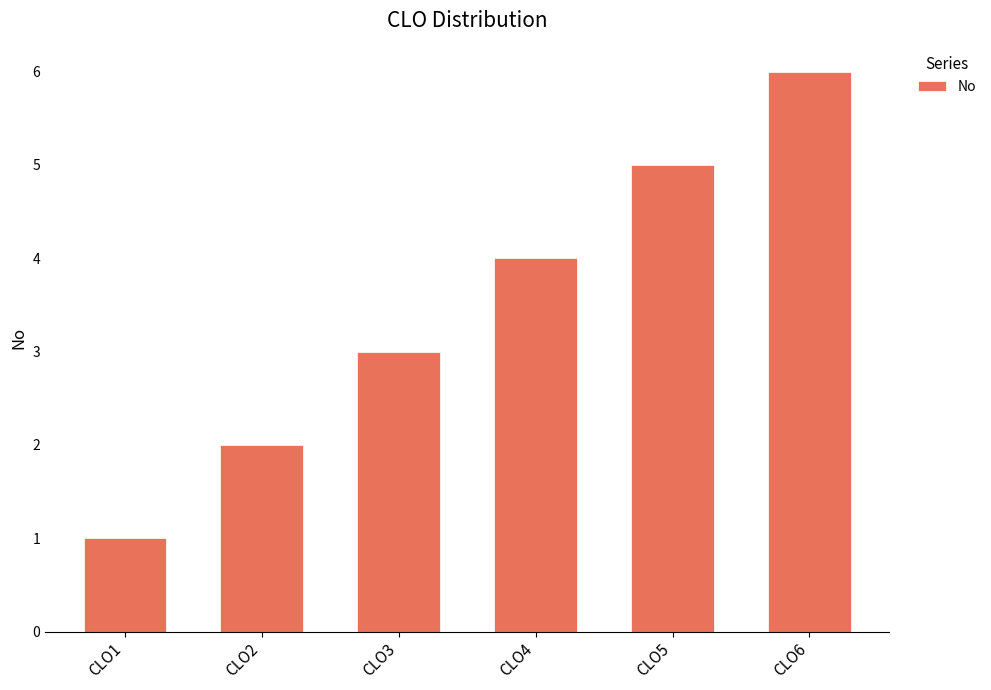

What value does the data have at CLO6?

6